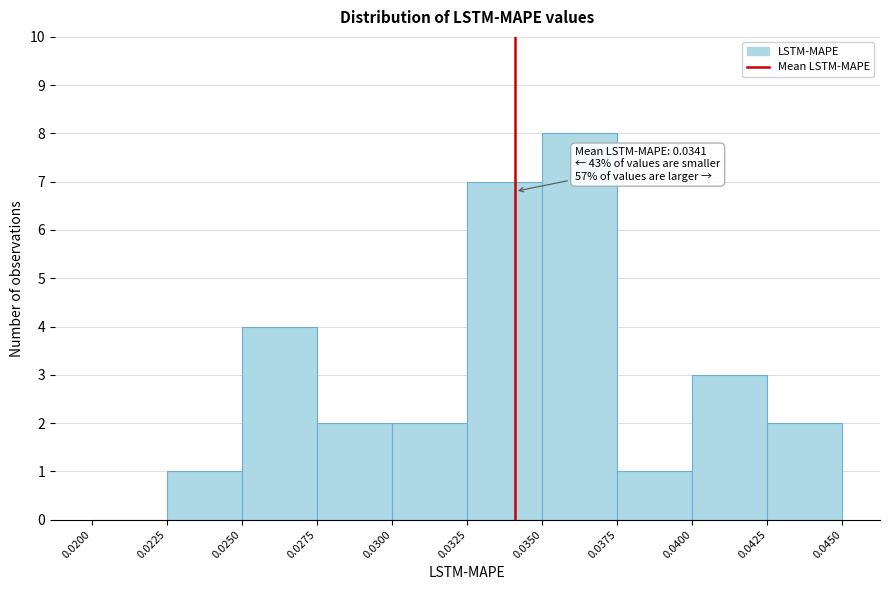

Over which range of the x-axis is the bar tallest?

0.0350 to 0.0375